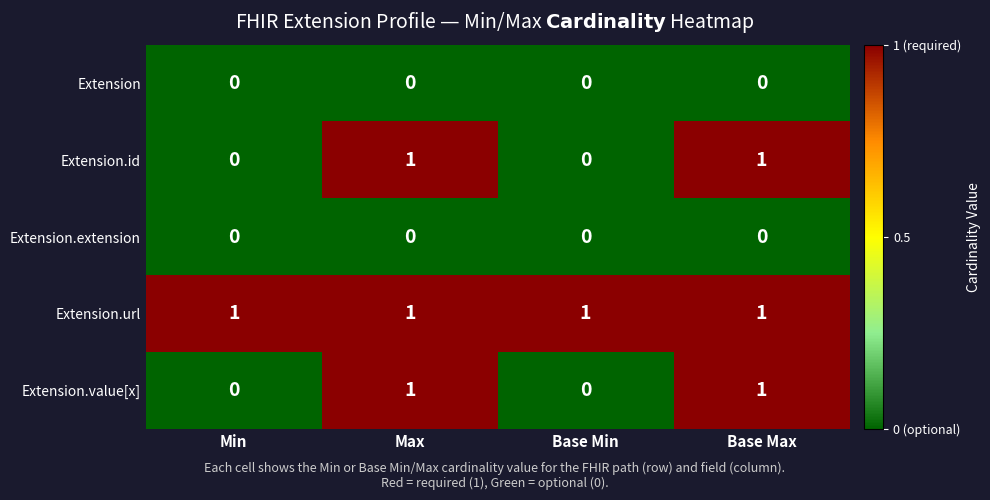

Which series has the largest total across all categories?

Extension.url